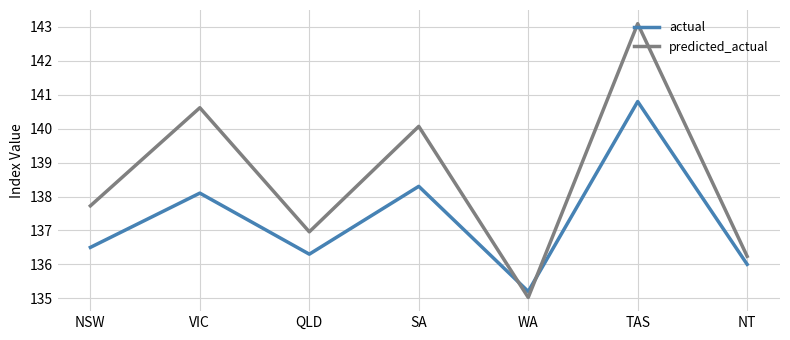

Where is the first local maximum for actual?

VIC